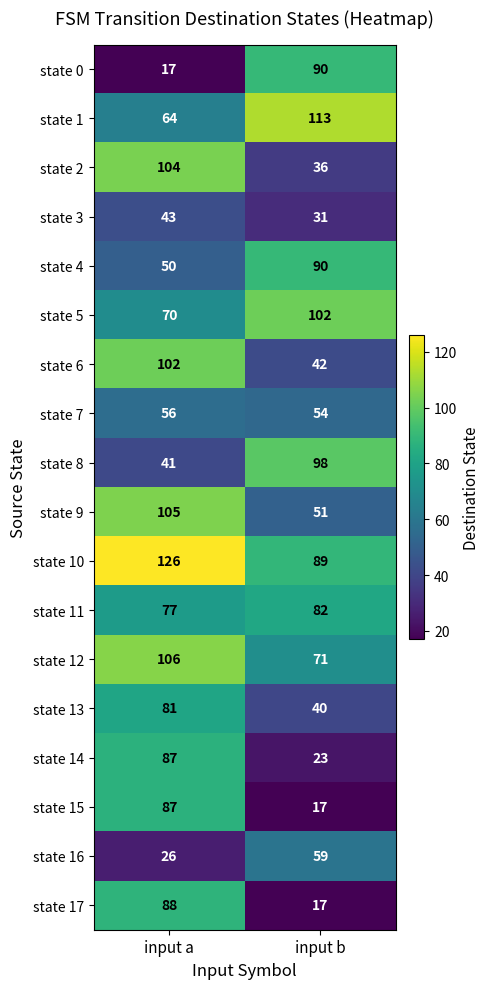

Is the value of state 15 at input b greater than the value of state 3 at input a?

No